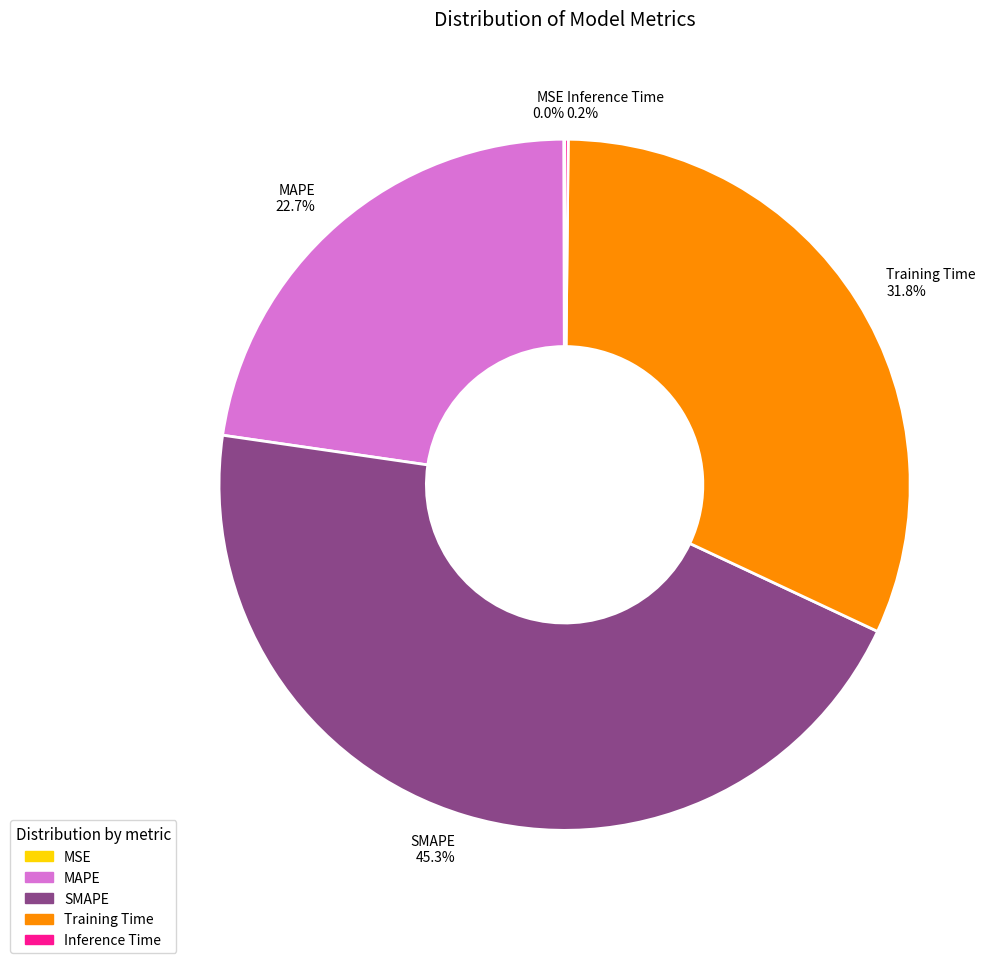

True or false: MAPE accounts for 36% of the total.

False